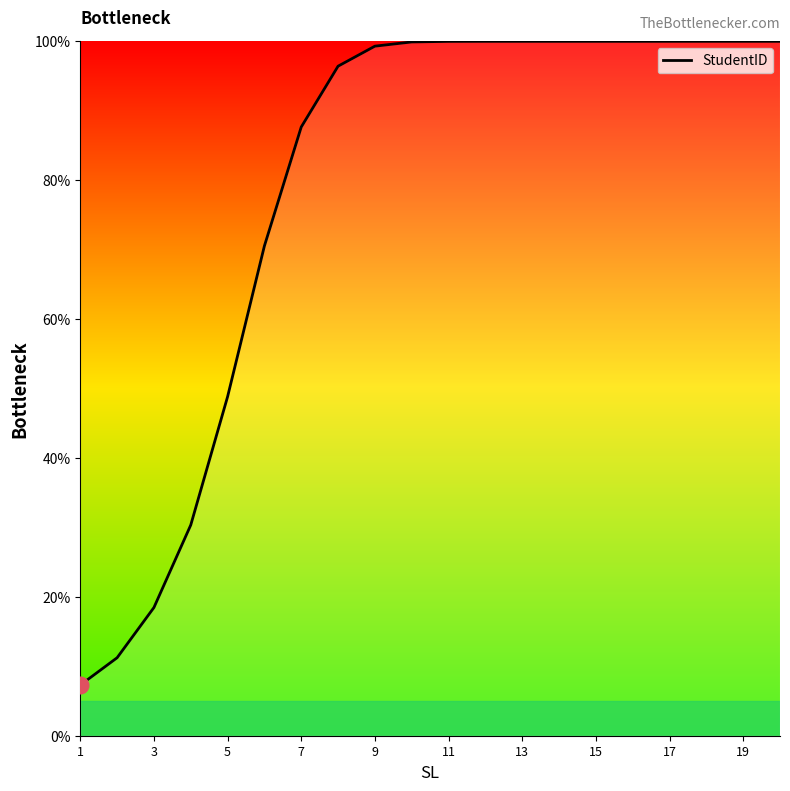

What is the difference between the maximum and minimum values?

92.7